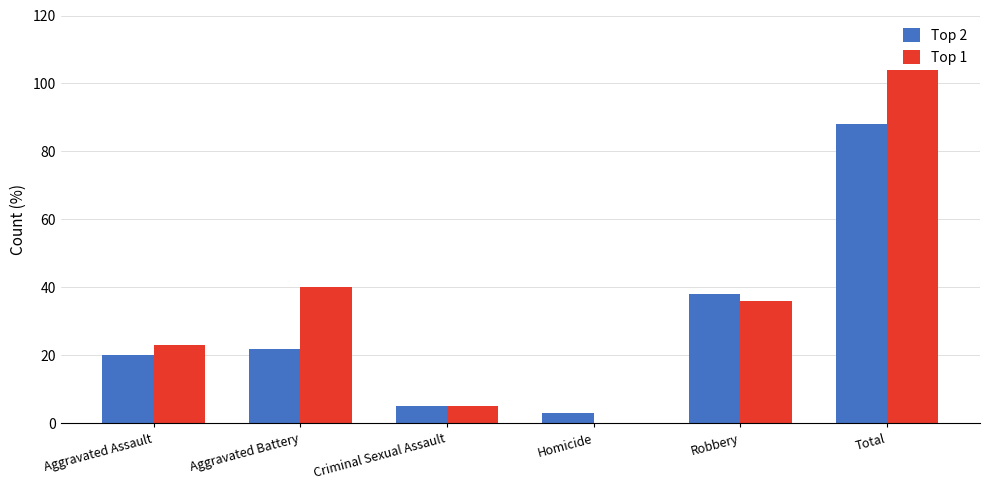

Are the bars horizontal?

No